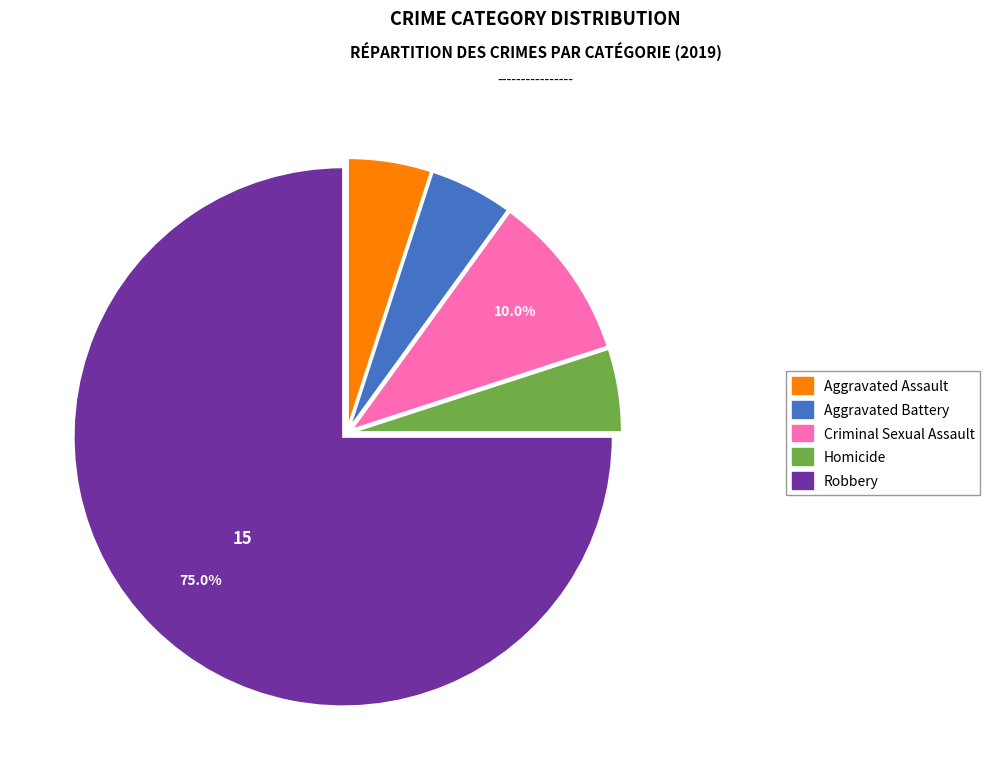

Which category has the biggest portion of the pie?

Robbery